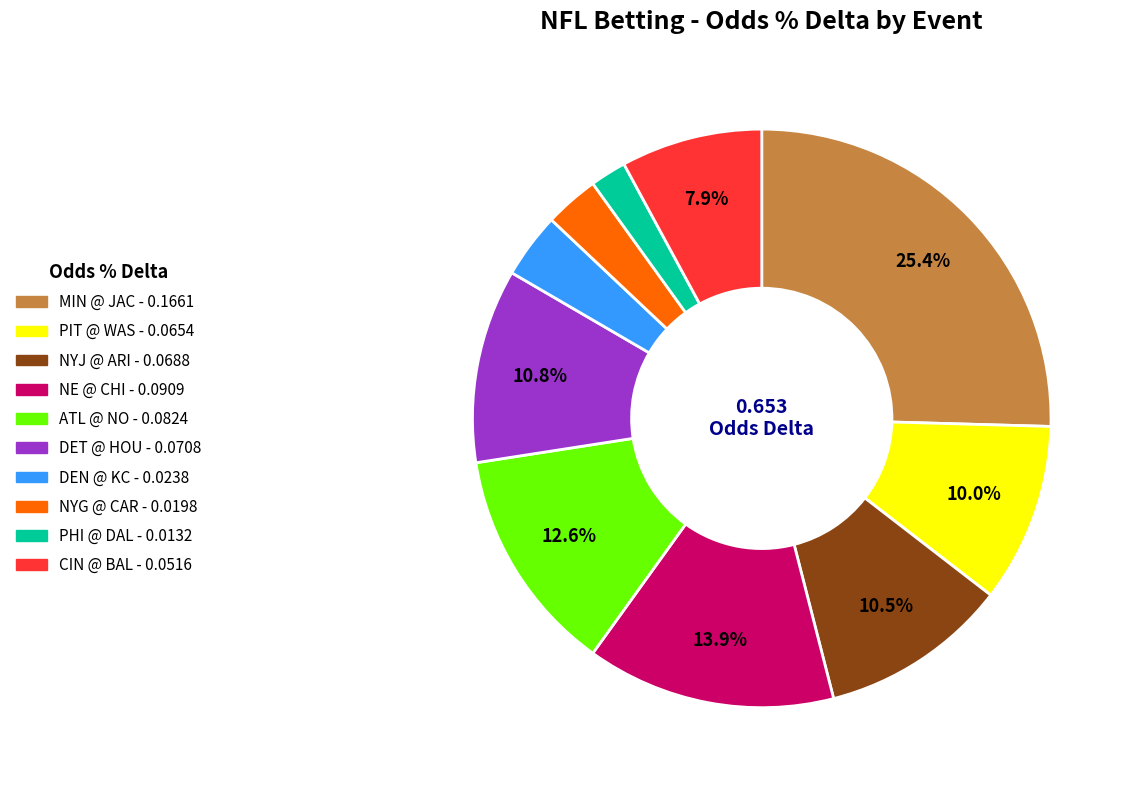

Does any single category account for the majority?

No